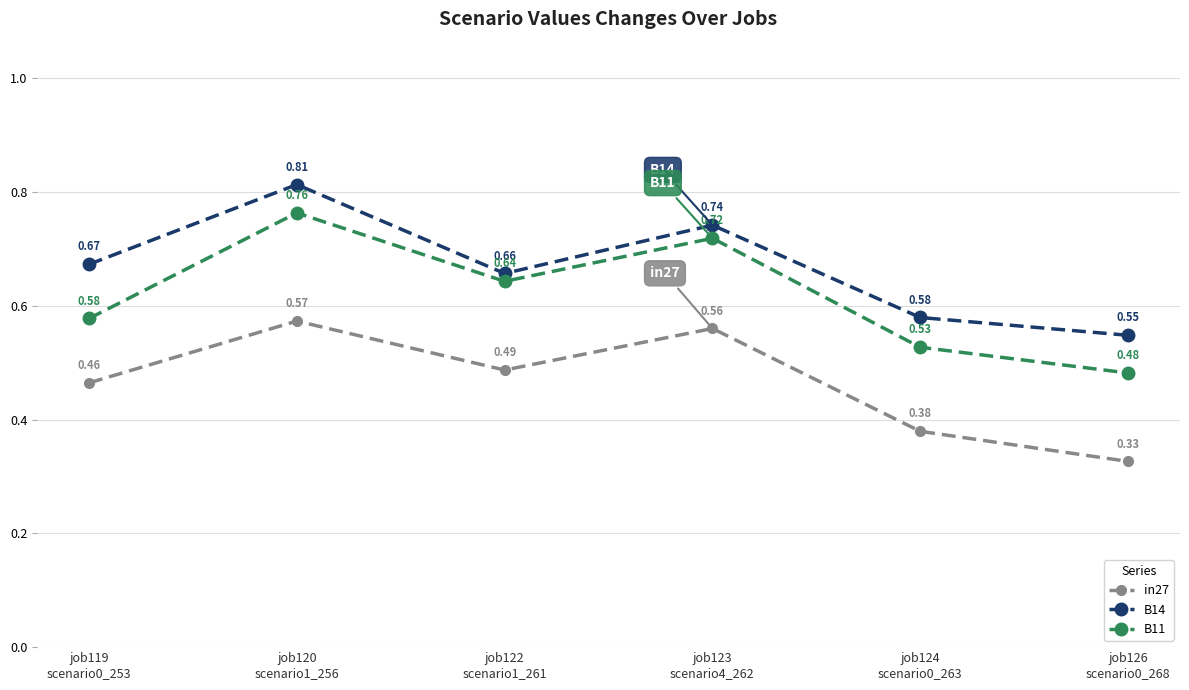

What is the difference between the B11 values at job122
scenario1_261 and job124
scenario0_263?

0.1